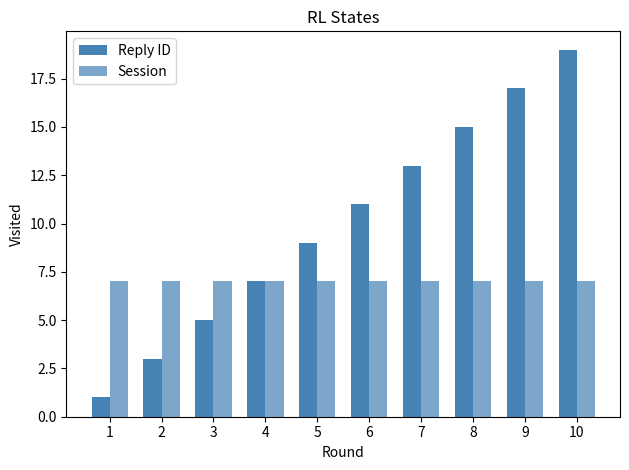

Rank the categories by Reply ID value from highest to lowest.

10, 9, 8, 7, 6, 5, 4, 3, 2, 1